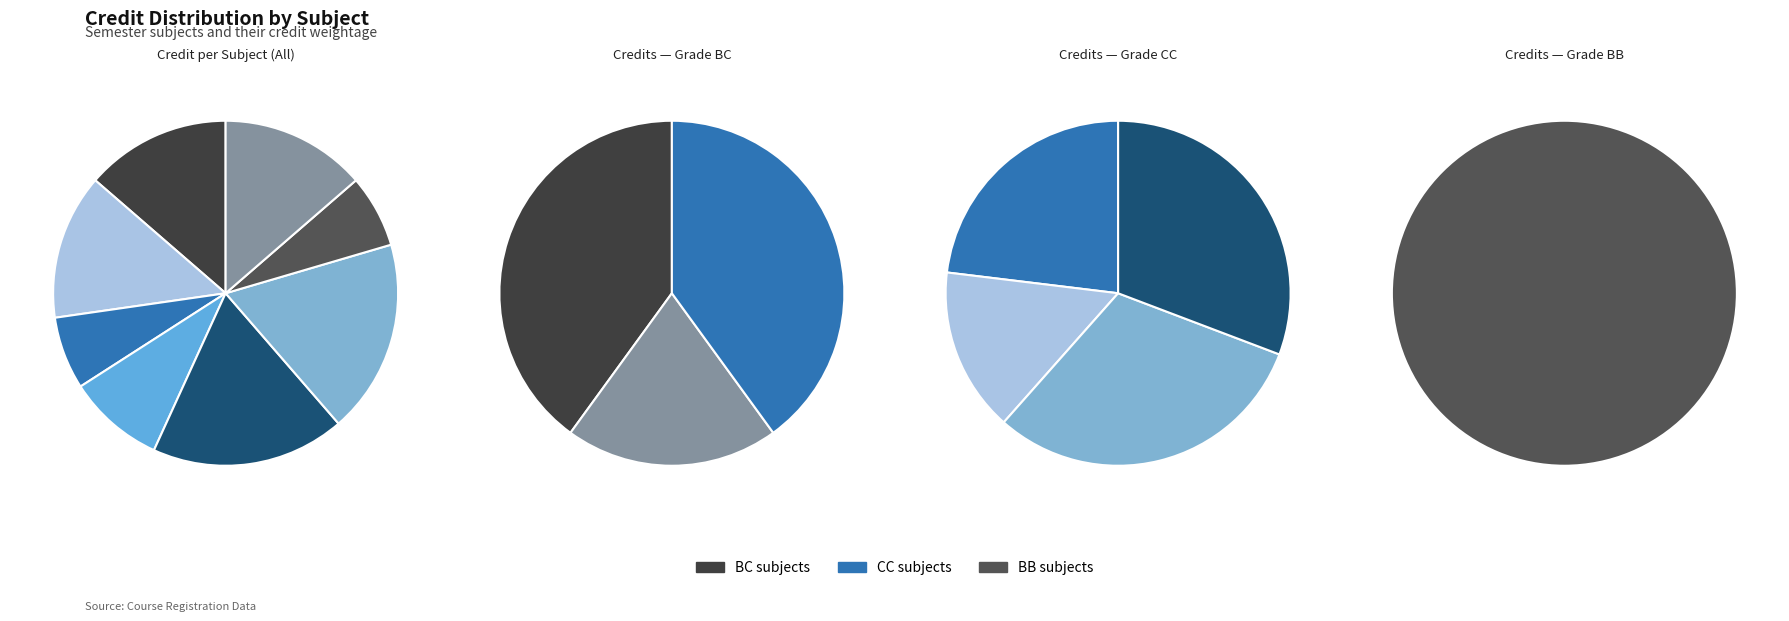

To the nearest percent, what percentage of the pie is EE102?

9%